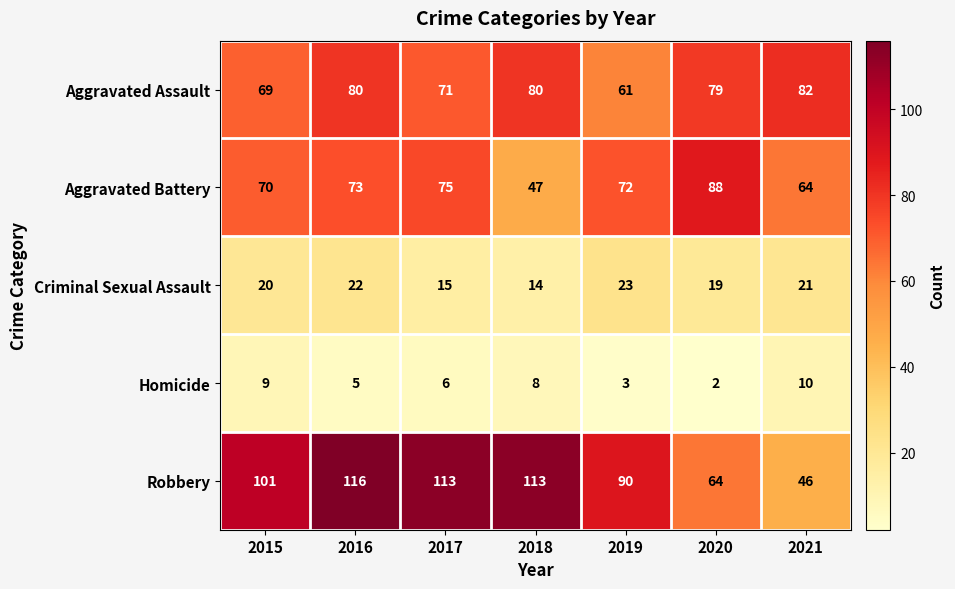

What value does the Robbery series have at 2020, to the nearest 10?

60